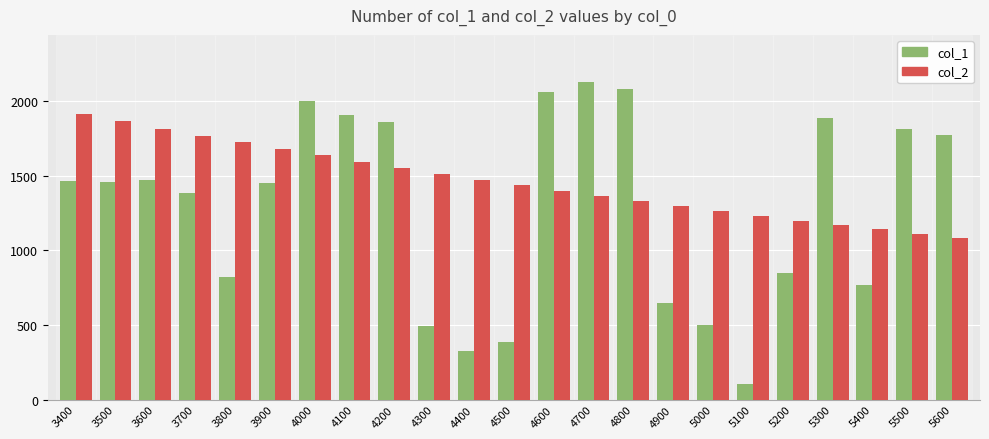

How many data points does each series have?

23